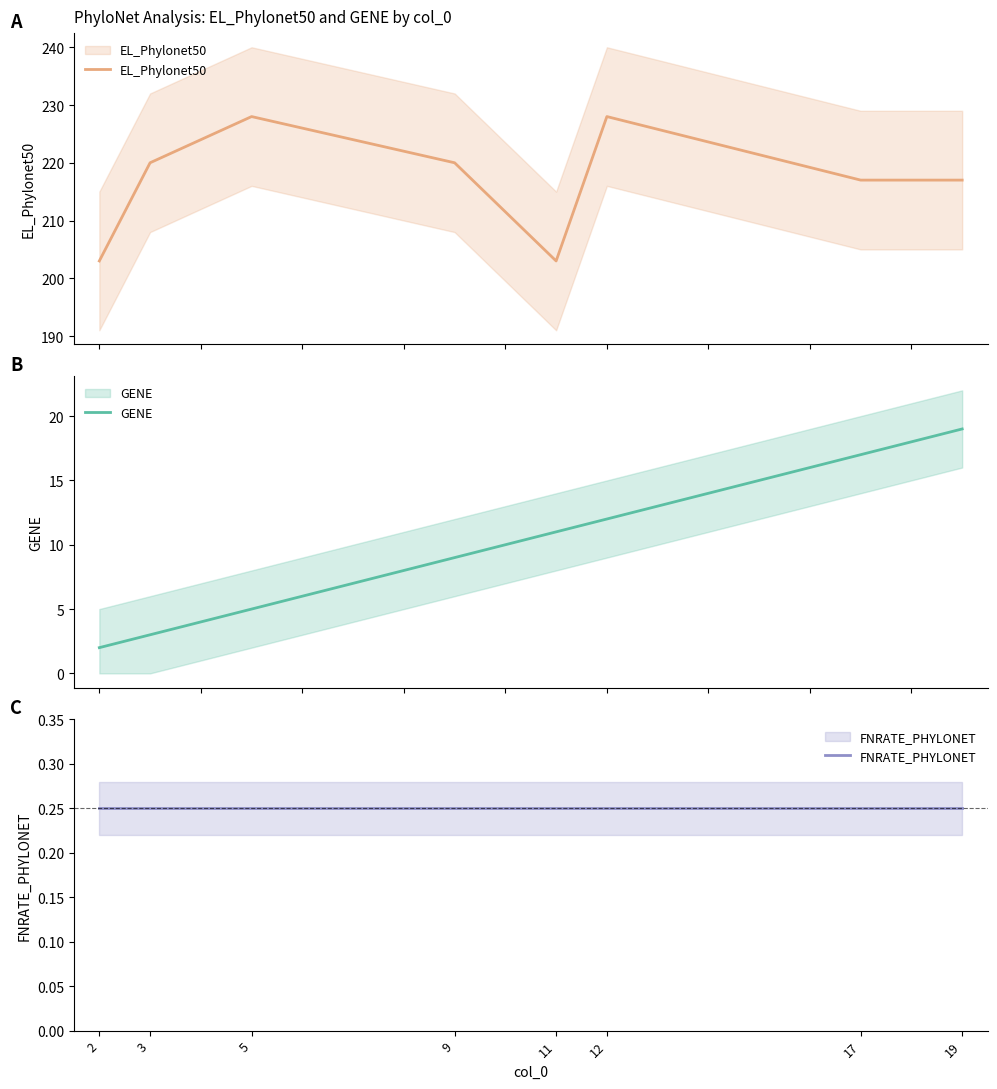

List the series in order of their peak value, lowest first.

FNRATE_PHYLONET, GENE, EL_Phylonet50